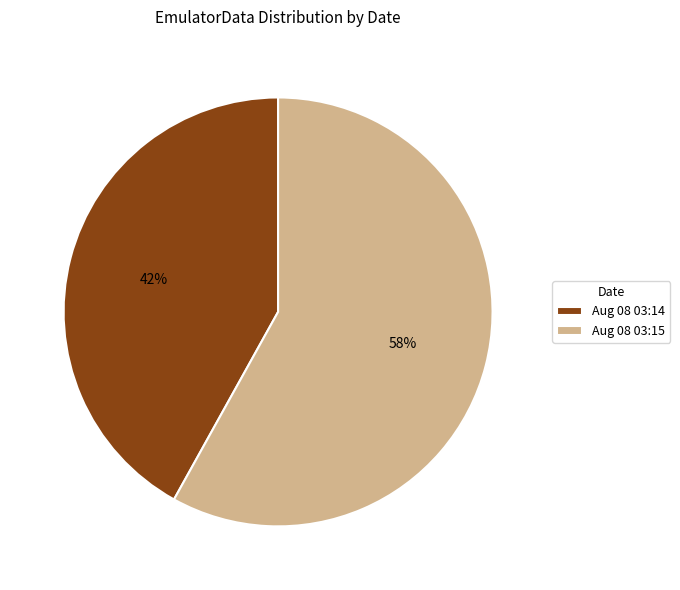

Is there any slice that represents more than half of the pie?

Yes